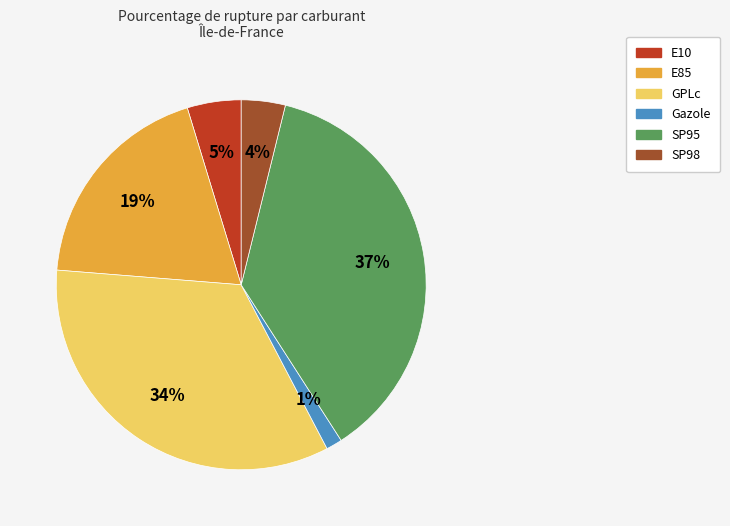

Which slice is the smallest?

Gazole